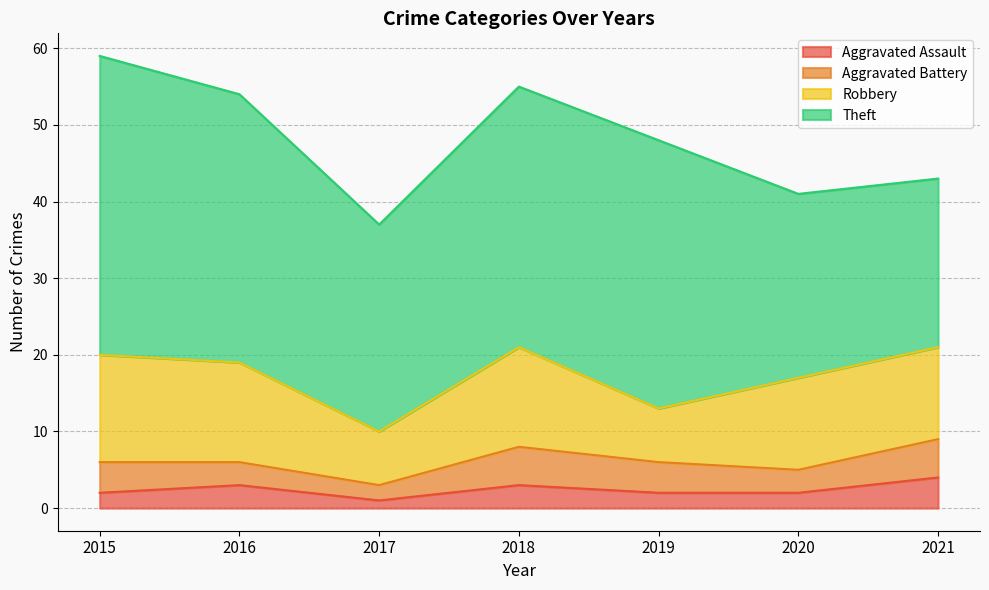

True or false: Robbery and Aggravated Battery intersect in this chart.

False